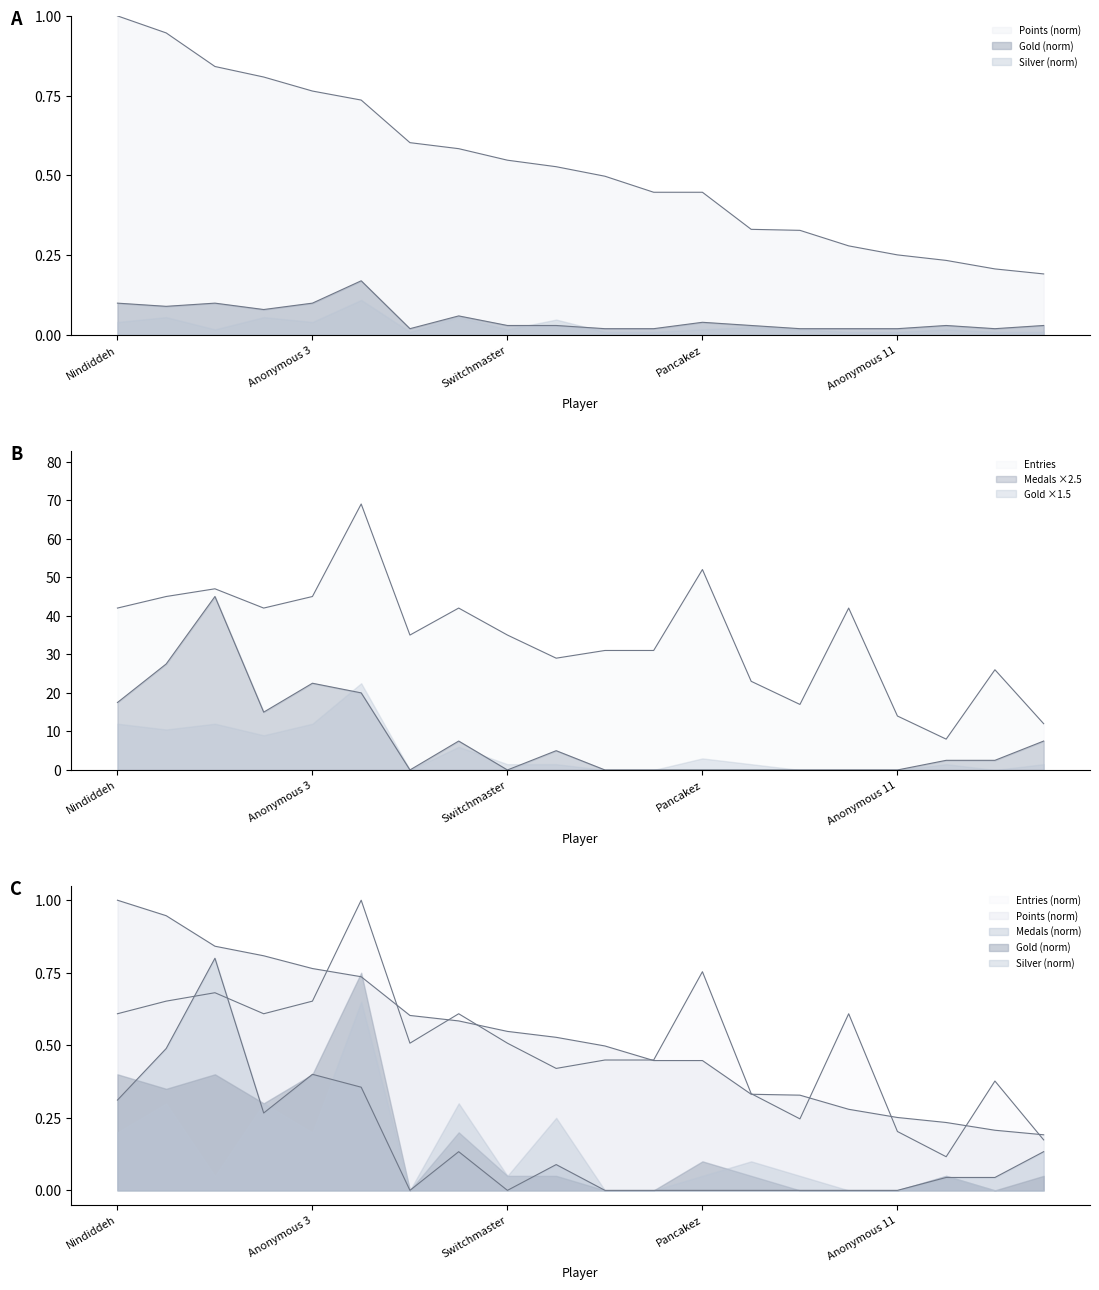

How many data points in Medals are less than 2?

9